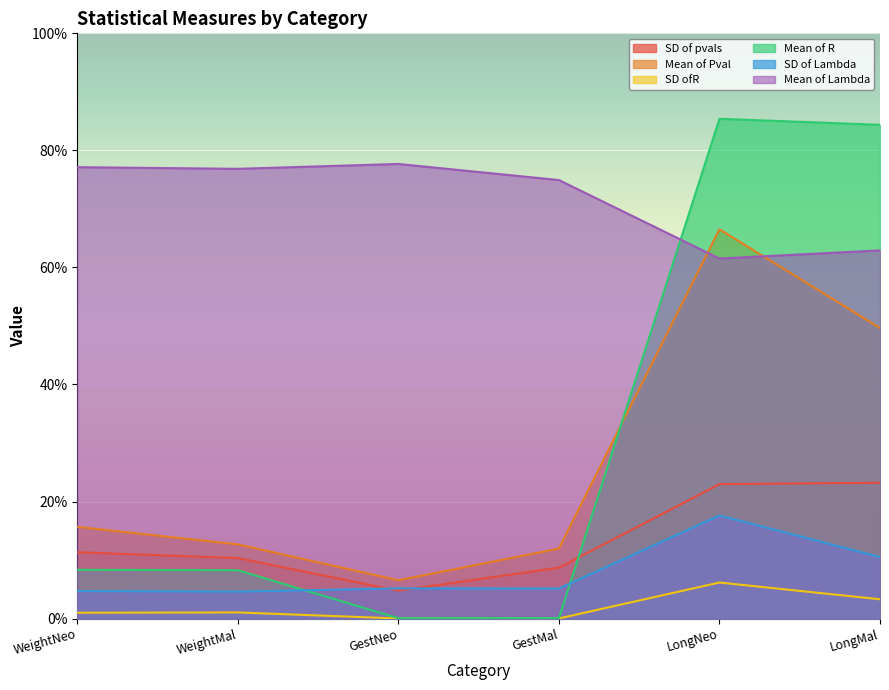

The value of Mean of Pval at GestMal is 0.1. True or false?

False